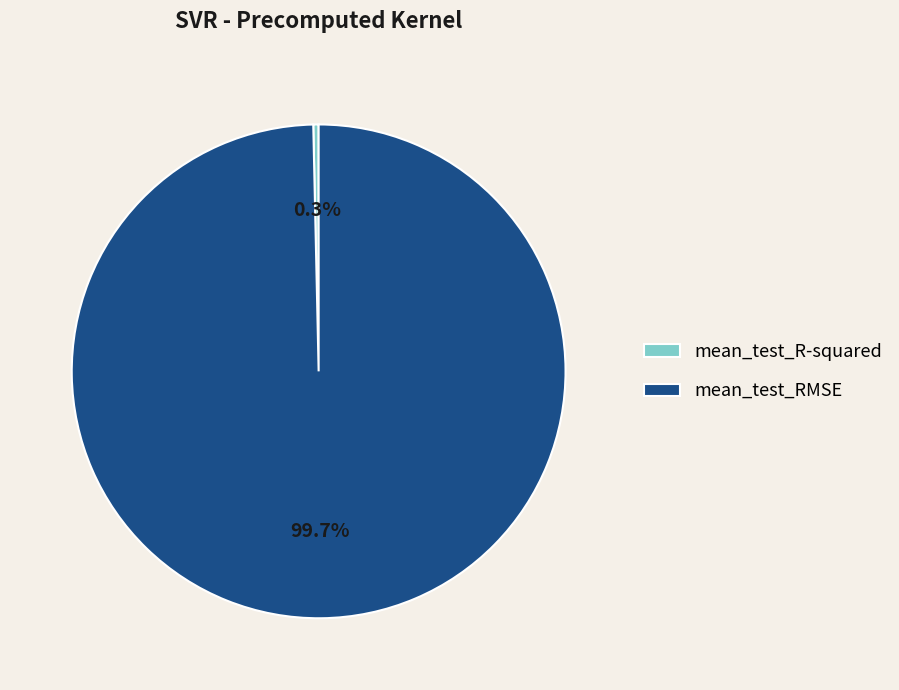

What is the smallest slice in the pie chart?

mean_test_R-squared